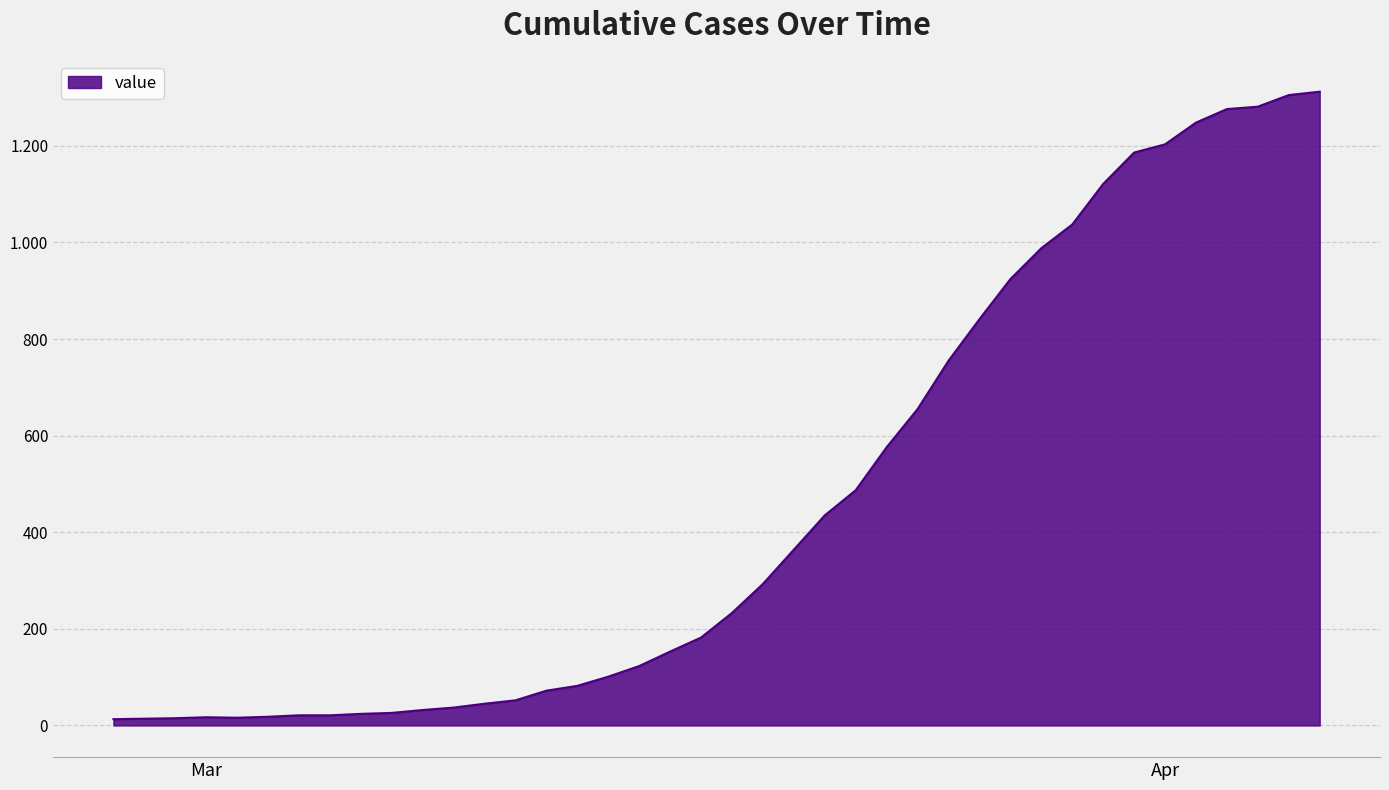

What is the label of the 1st point from the left?

2020-02-27